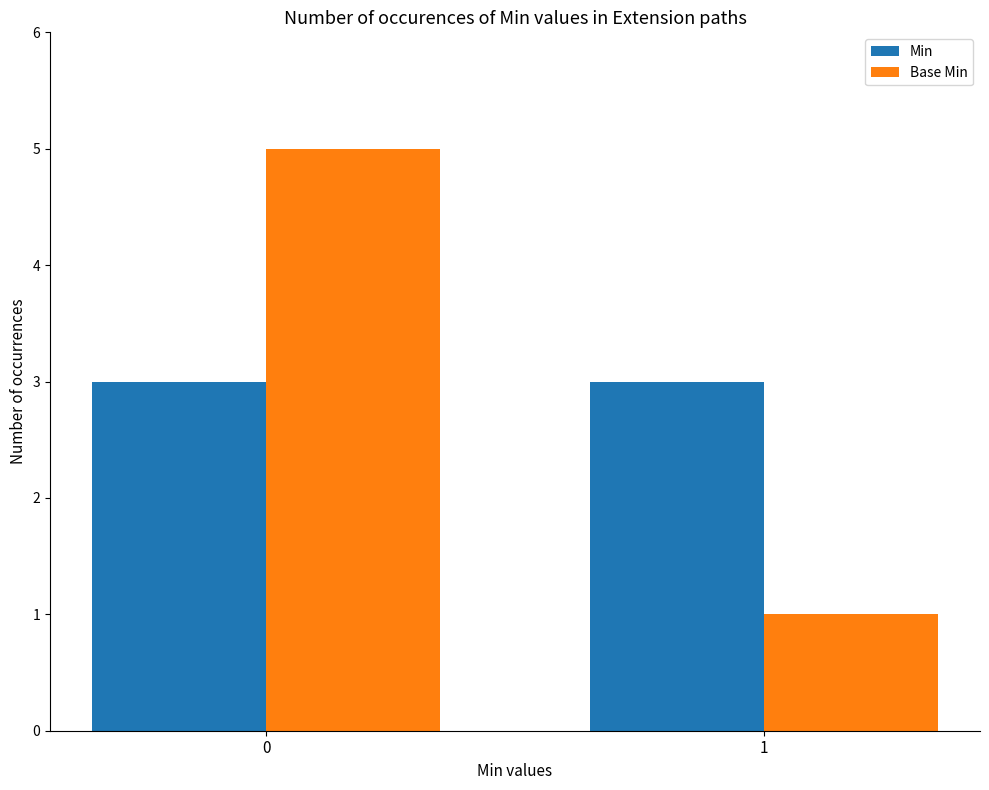

At 1, list the series in order from largest to smallest.

Min, Base Min